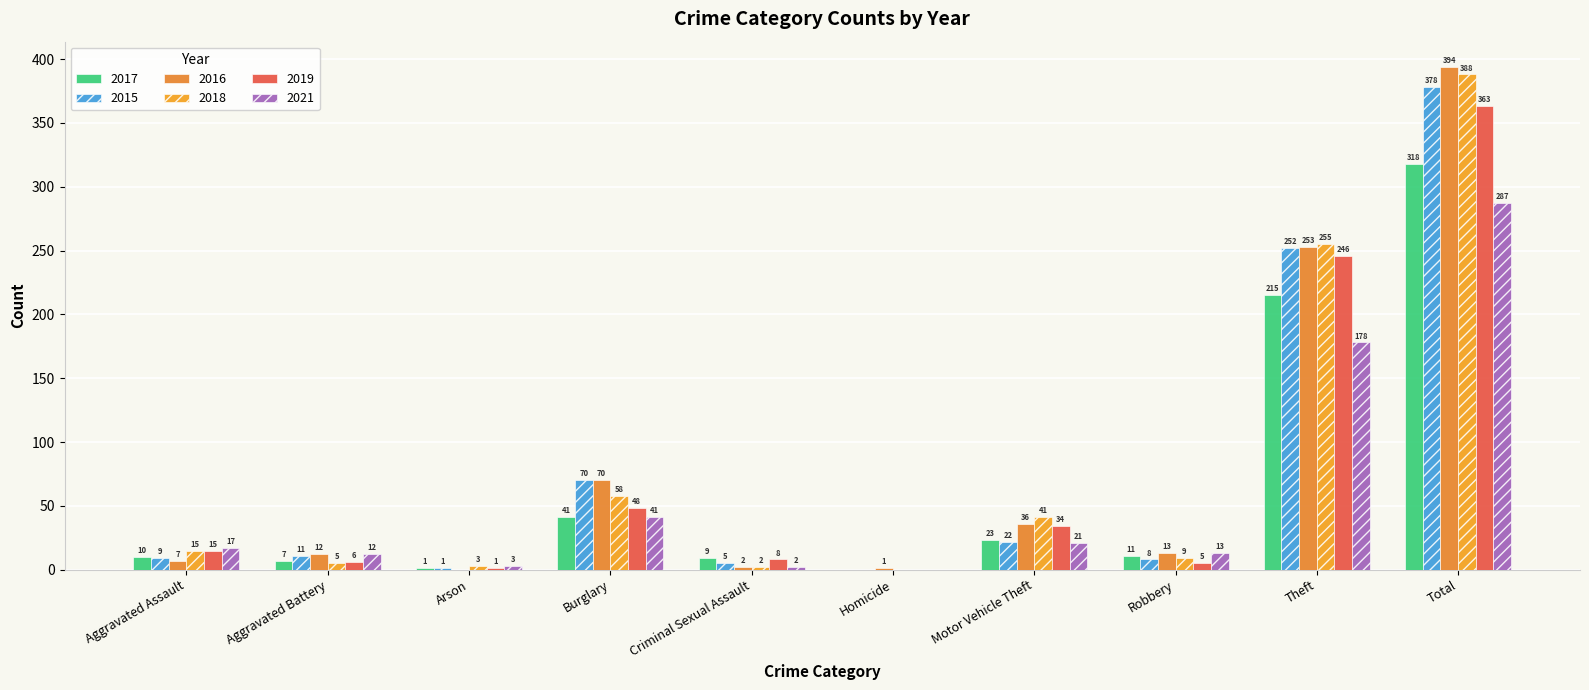

What is the highest value of the 2015 series?

378